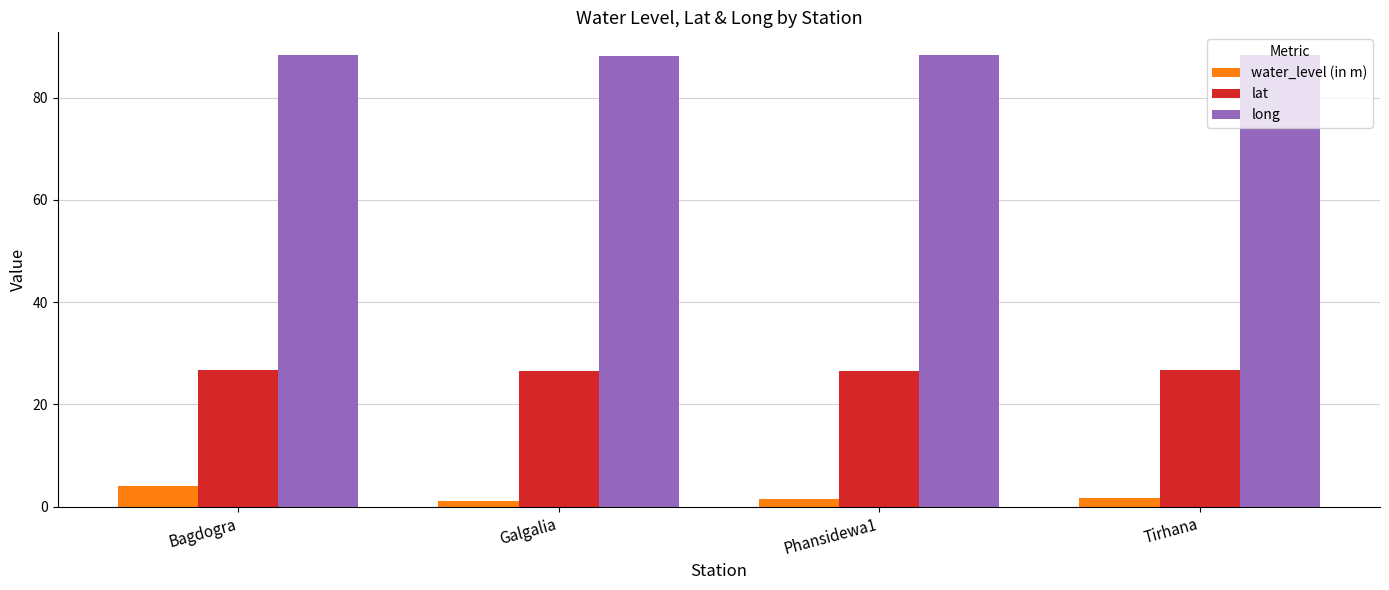

What is the label of the 4th bar from the left?

Tirhana